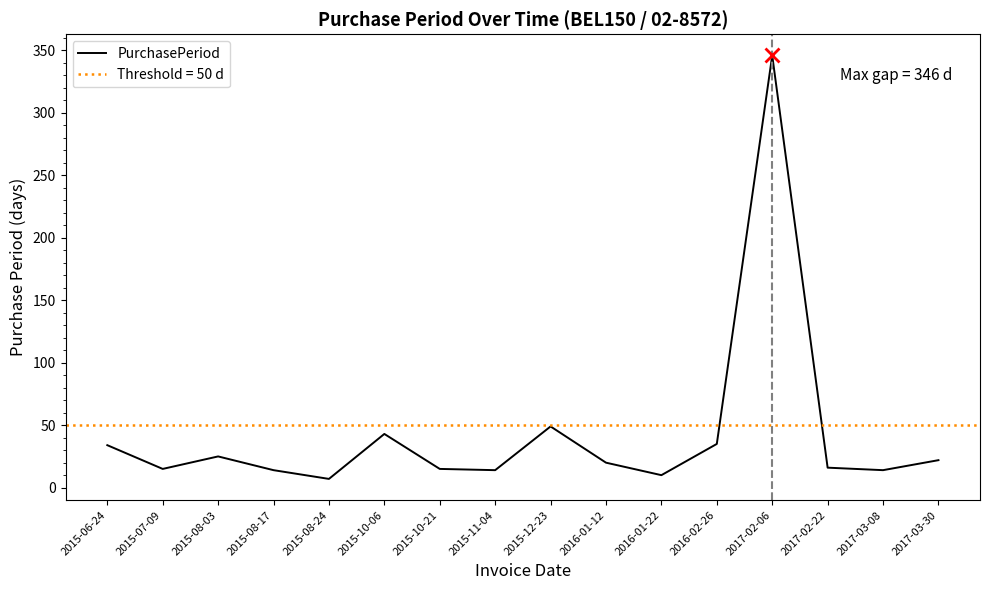

What is the label of the 13th point from the left?

2017-02-06